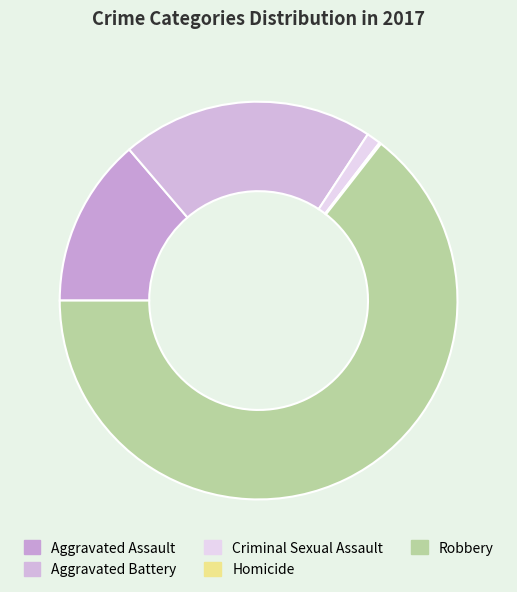

Is it true that Aggravated Assault is 19% of the pie?

False